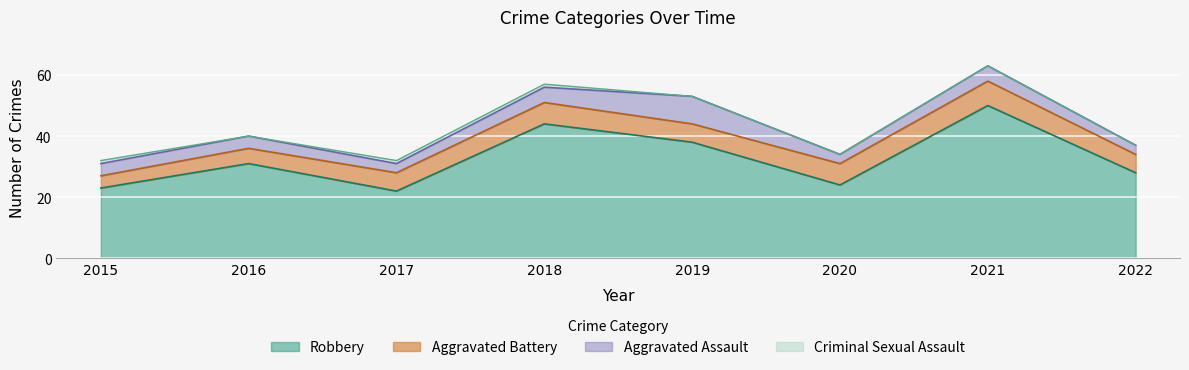

Between 2020 and 2022, which series saw the biggest shift?

Robbery